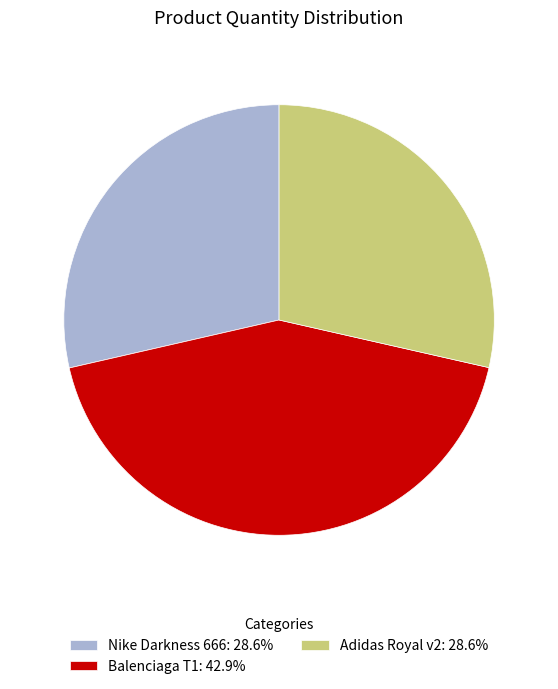

Between Nike Darkness 666 and Balenciaga T1, which is larger?

Balenciaga T1